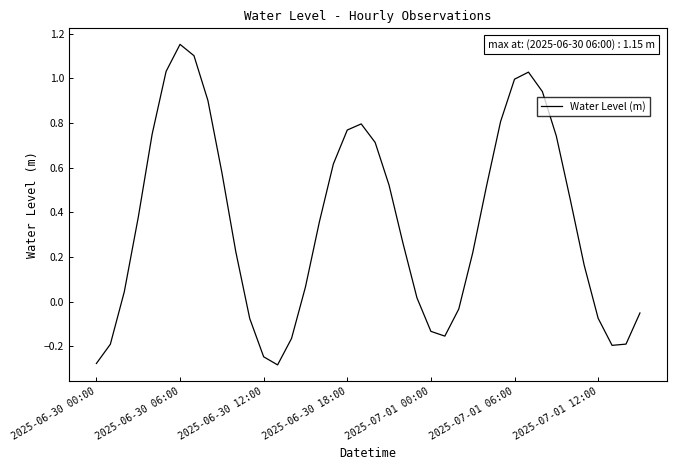

Reading left to right, what are all the values shown in this chart?

-0.3	-0.2	0.0	0.4	0.8	1.0	1.2	1.1	0.9	0.6	0.2	-0.1	-0.2	-0.3	-0.2	0.1	0.4	0.6	0.8	0.8	0.7	0.5	0.3	0.0	-0.1	-0.2	-0.0	0.2	0.5	0.8	1.0	1.0	0.9	0.7	0.5	0.2	-0.1	-0.2	-0.2	-0.1